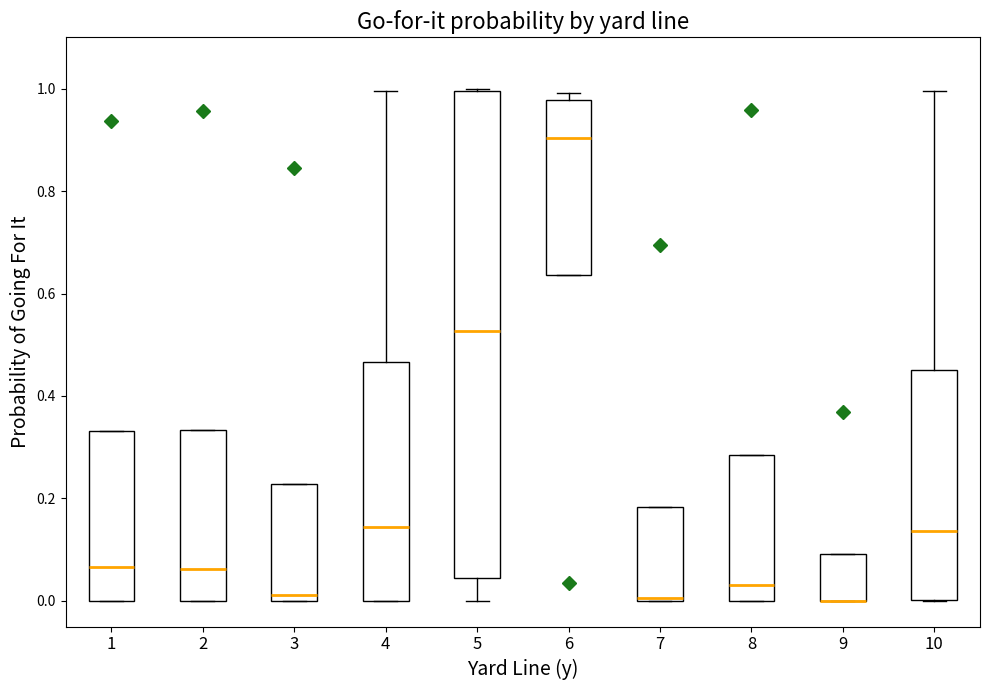

Reading left to right, transcribe this box plot: for each box, give where its median line is, the range the box spans, and where its two whiskers end, as read against the y-axis. The values are not printed on the chart, so give them approximately, as read against the axis.

1: median 0.06, box 0.00 to 0.34, whiskers 0.00 to 0.34
2: median 0.06, box 0.00 to 0.34, whiskers 0.00 to 0.34
3: median 0.02, box 0.00 to 0.22, whiskers 0.00 to 0.22
4: median 0.14, box 0.00 to 0.46, whiskers 0.00 to 1.00
5: median 0.52, box 0.04 to 1.00, whiskers 0.00 to 1.00
6: median 0.90, box 0.64 to 0.98, whiskers 0.64 to 1.00
7: median 0.00 (just above the box's lower edge), box 0.00 to 0.18, whiskers 0.00 to 0.18
8: median 0.04, box 0.00 to 0.28, whiskers 0.00 to 0.28
9: median 0.00 (drawn on the box's lower edge), box 0.00 to 0.10, whiskers 0.00 to 0.10
10: median 0.14, box 0.00 to 0.46, whiskers 0.00 to 1.00